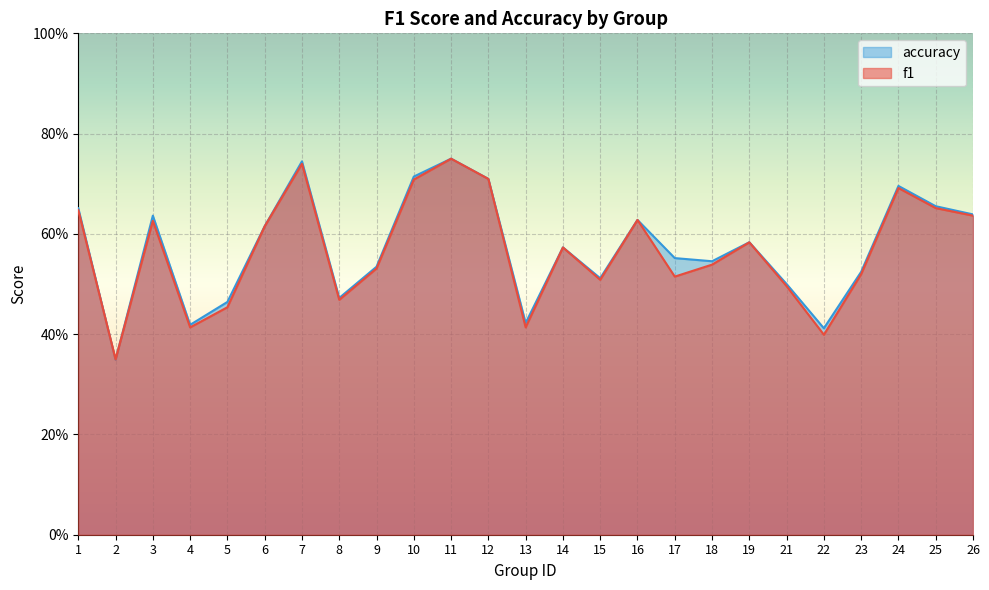

True or false: accuracy and f1 intersect in this chart.

True